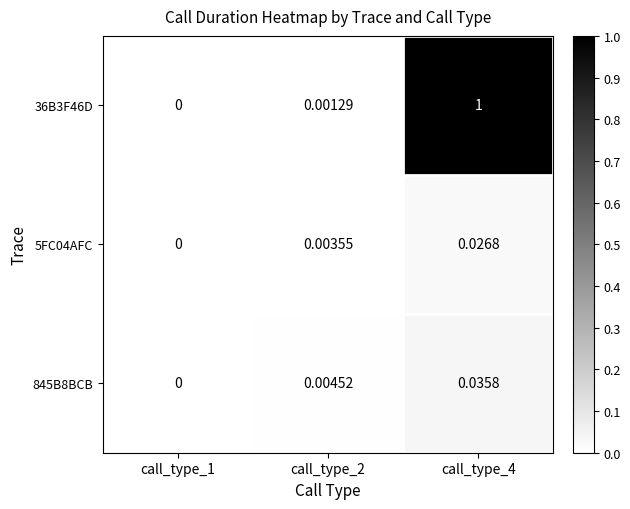

Is the value of 5FC04AFC at call_type_4 greater than the value of 845B8BCB at call_type_1?

Yes